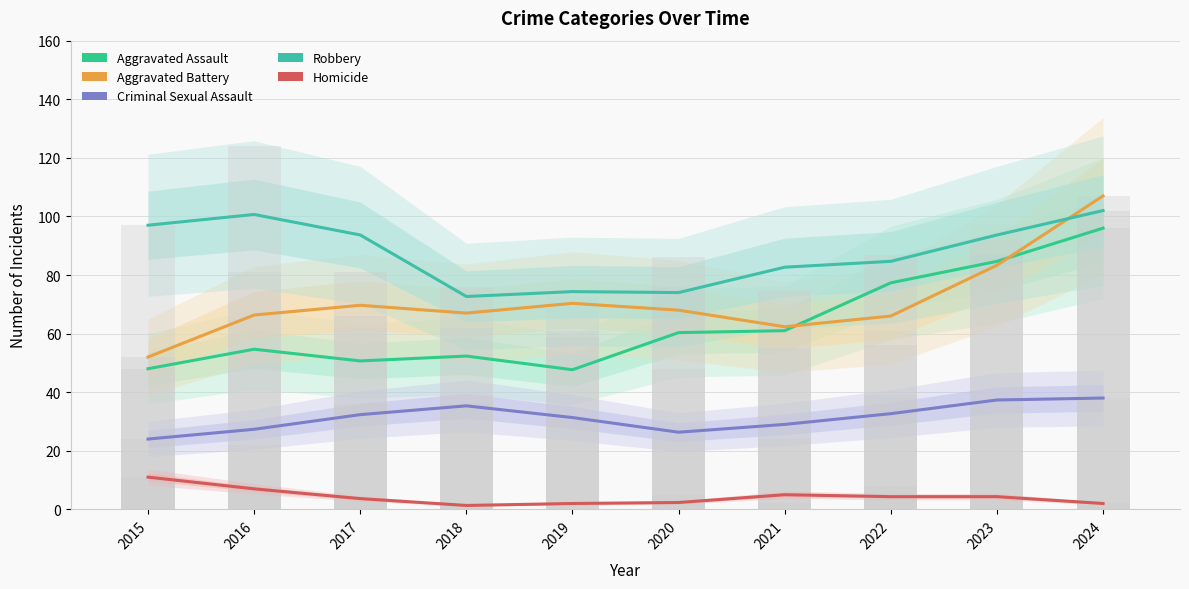

How many distinct data groups are displayed?

5